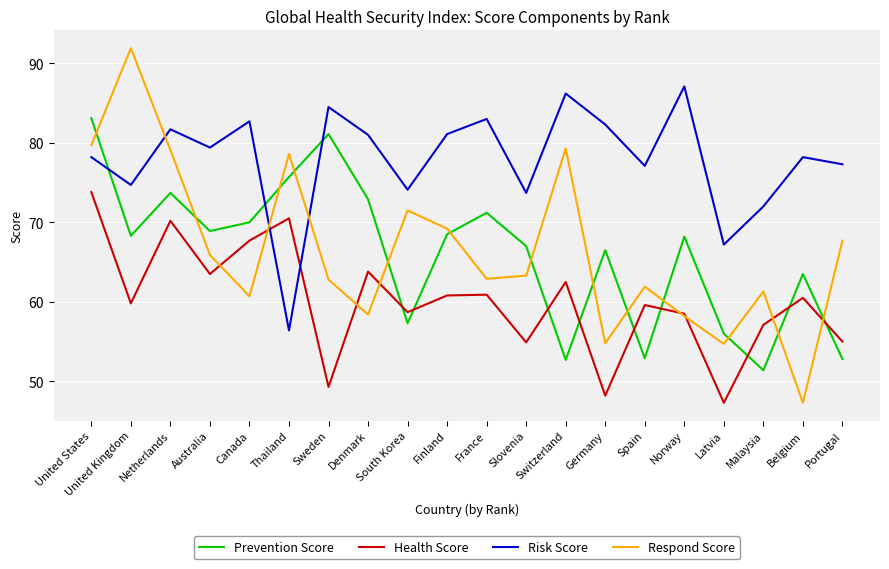

What is the sum of all Prevention Score values?

1321.7